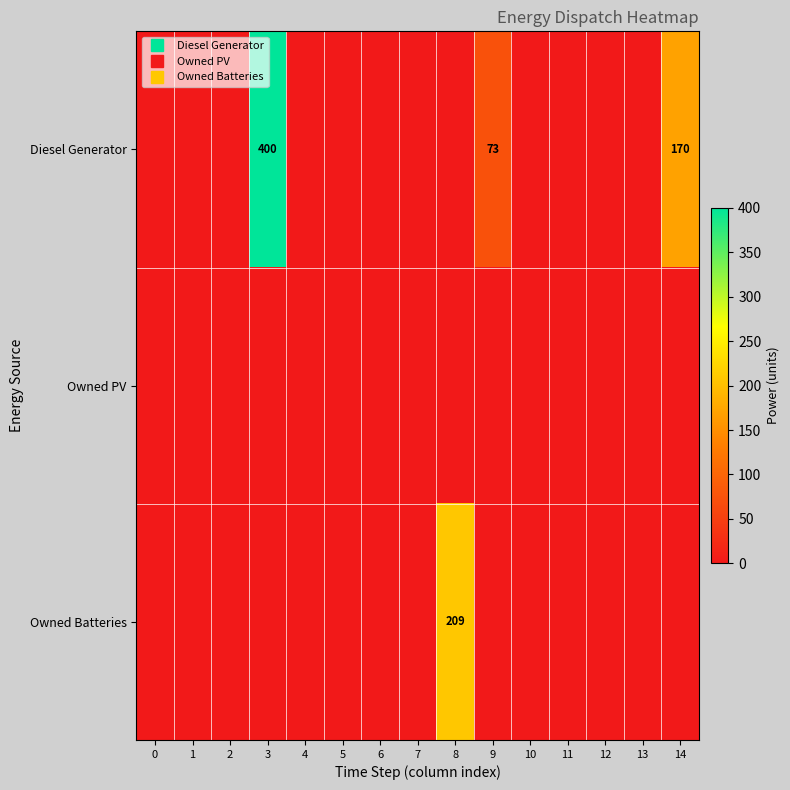

Between 2 and 6, which is larger?

2